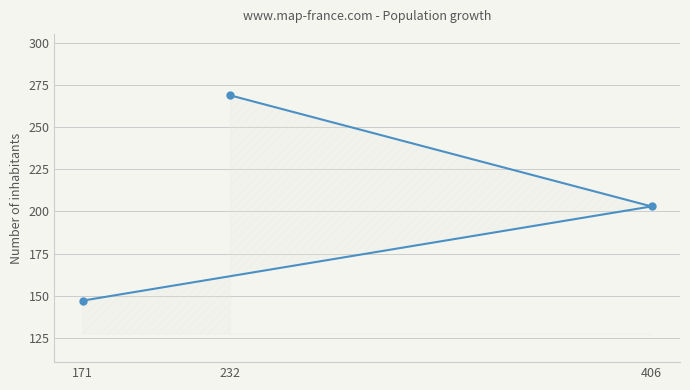

What is the value of the 3rd point from the left?

203